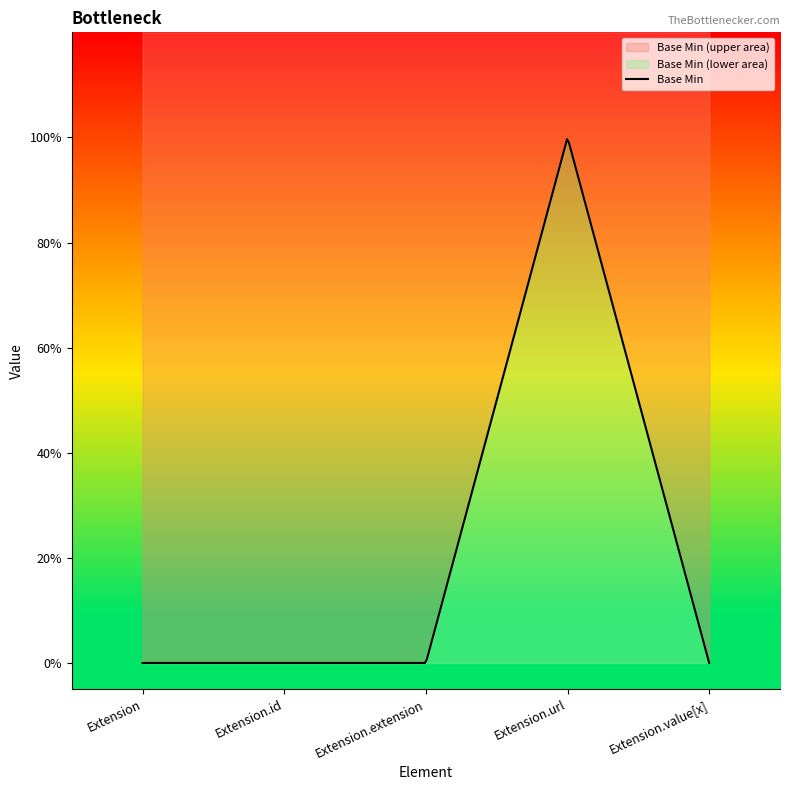

List the labels in order of value, smallest first.

Extension, Extension.id, Extension.extension, Extension.value[x], Extension.url